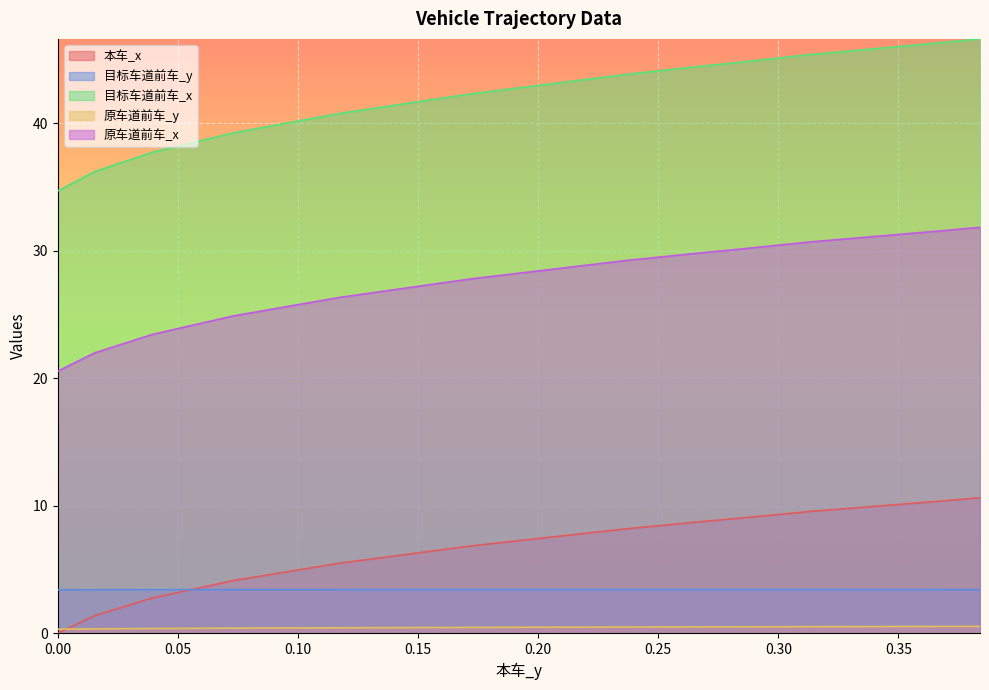

What is the sum of all 目标车道前车_x values?

1625.5